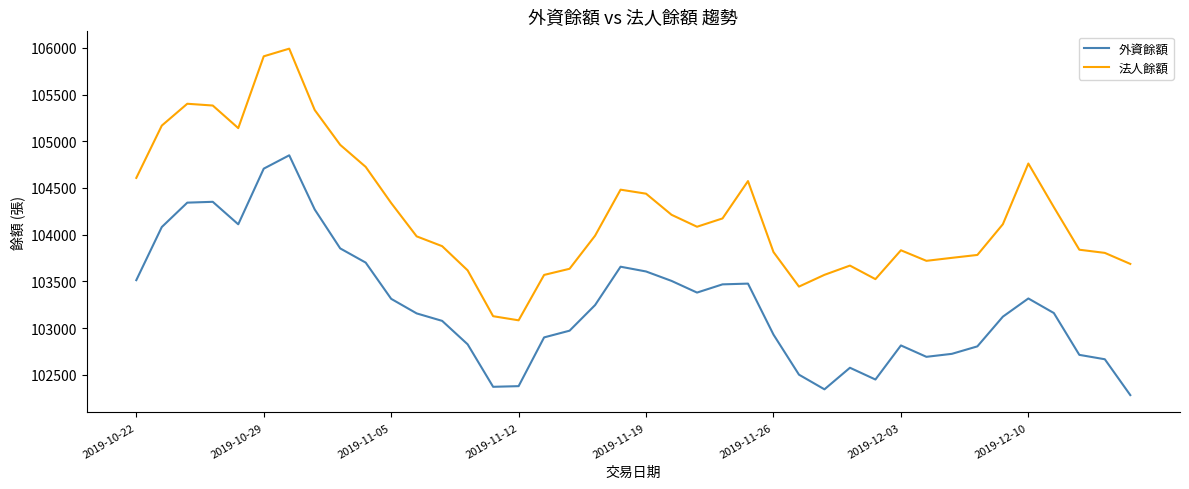

Does the chart display data point markers on the line(s)?

No